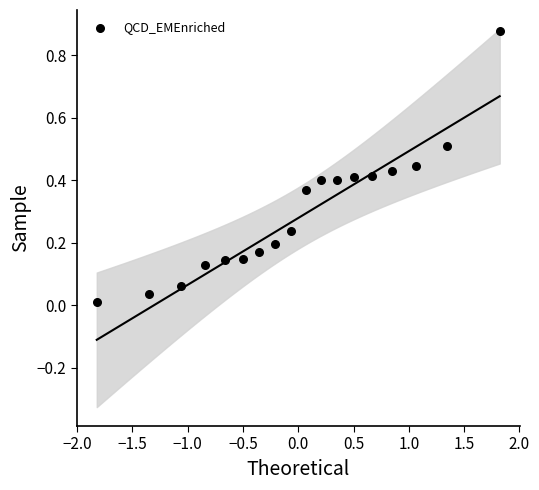

What is the range of X values (max minus min)?

3.6